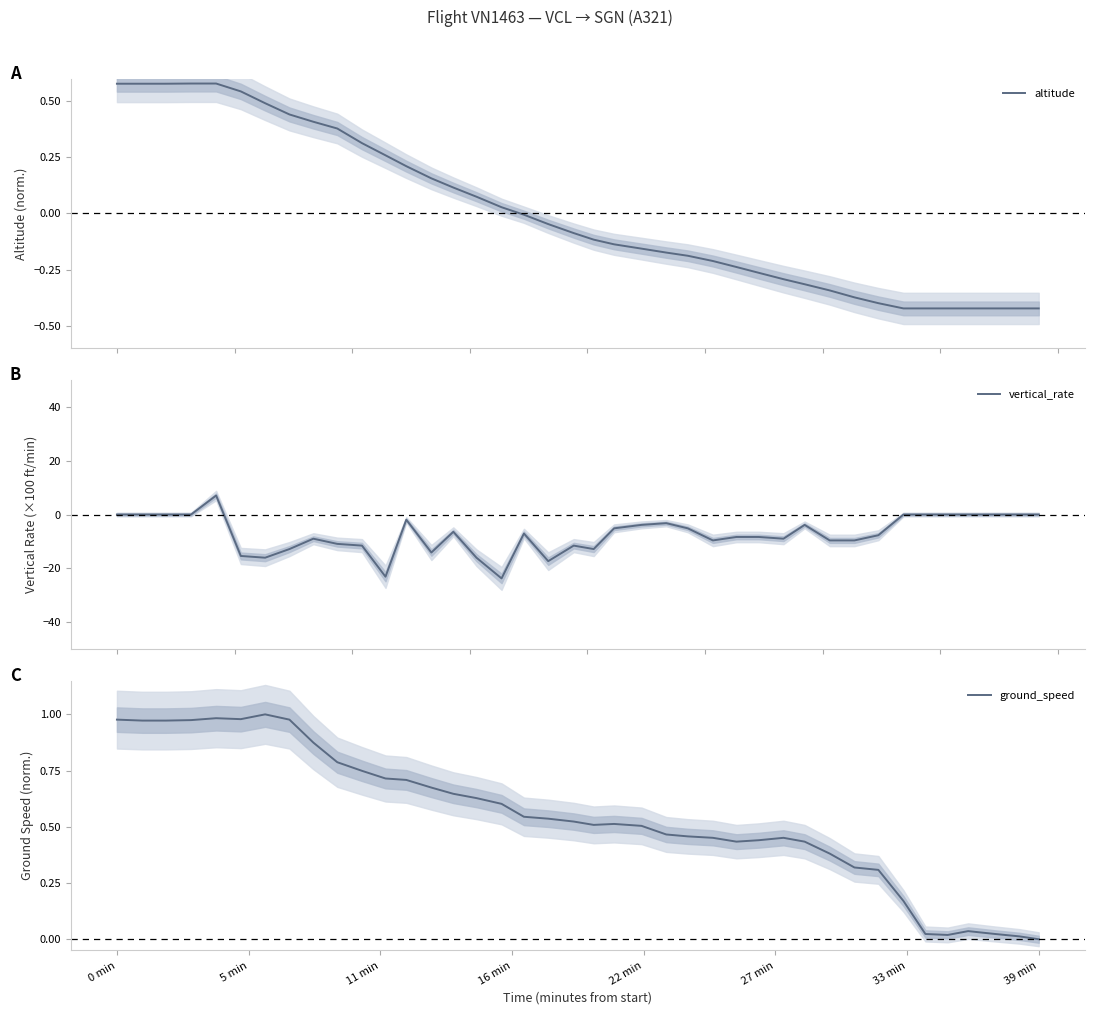

What is the maximum value for vertical_rate?

7.0